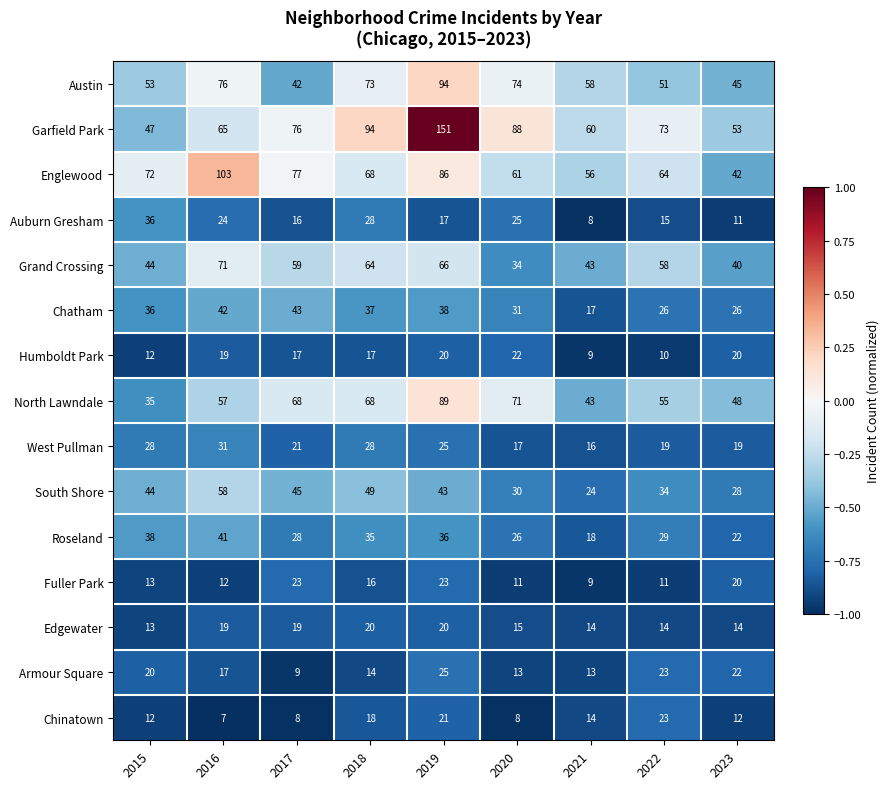

What is the difference between the highest and lowest values at 2018?

80